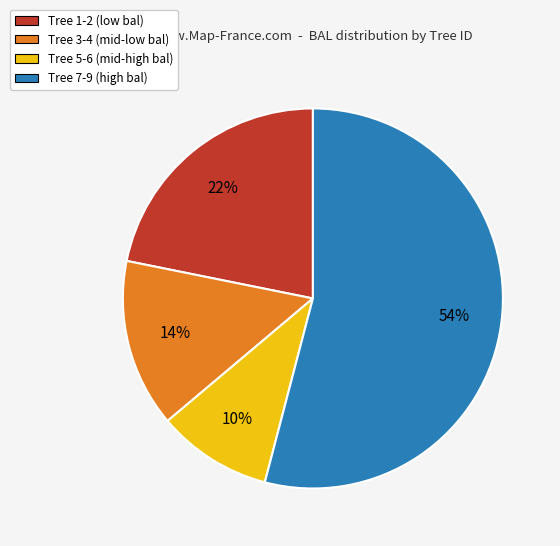

The Tree 3-4 (mid-low bal) slice represents 14% of the pie. True or false?

True